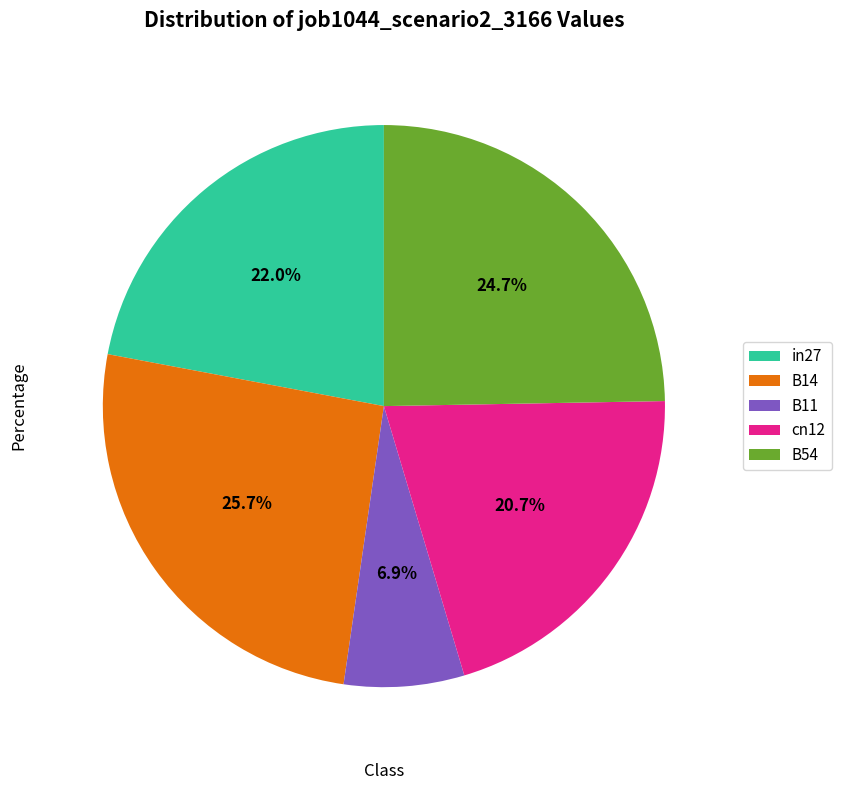

Count the number of slices in the pie.

5